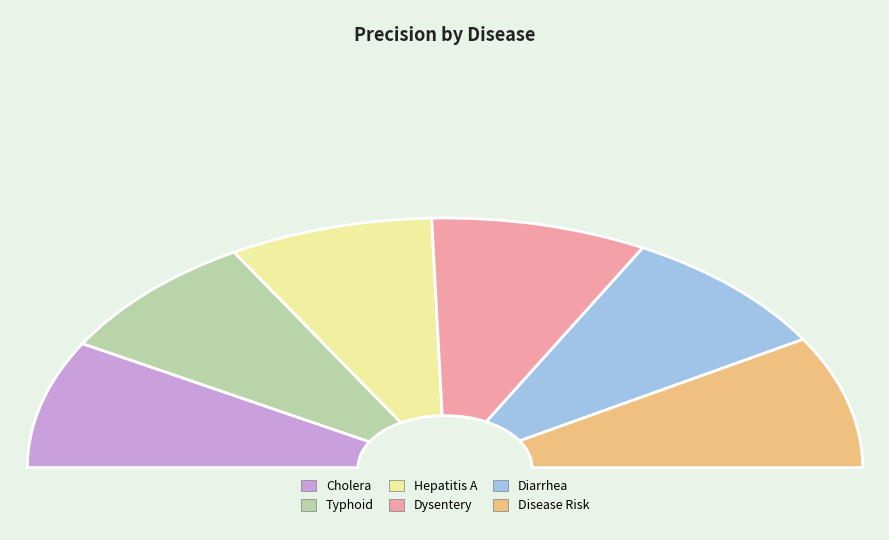

True or false: Typhoid accounts for 17% of the total.

True